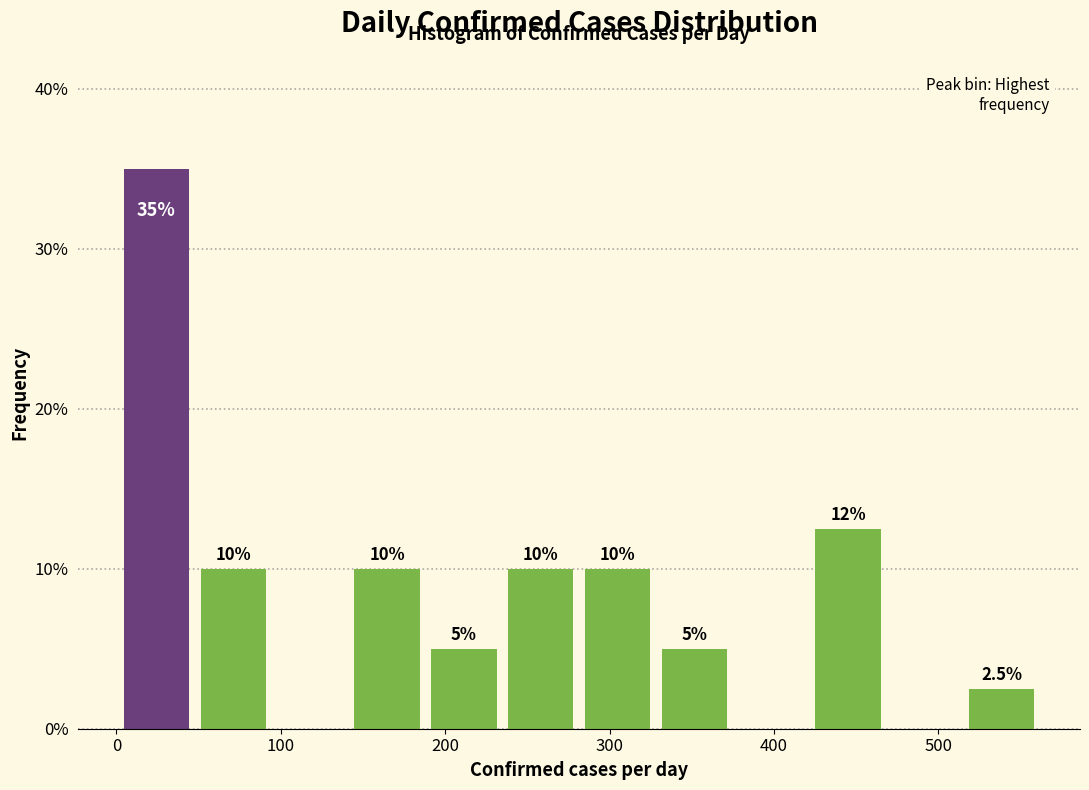

Which range on the x-axis has the tallest bar?

0 to 50